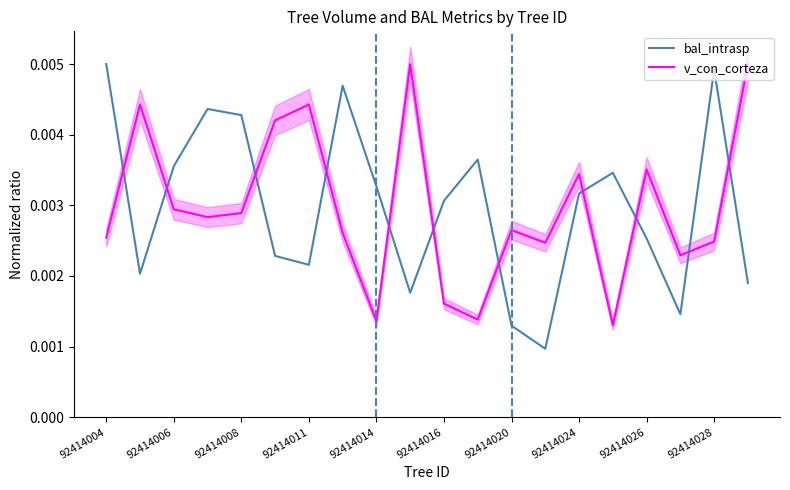

How many lines are shown in the chart?

2